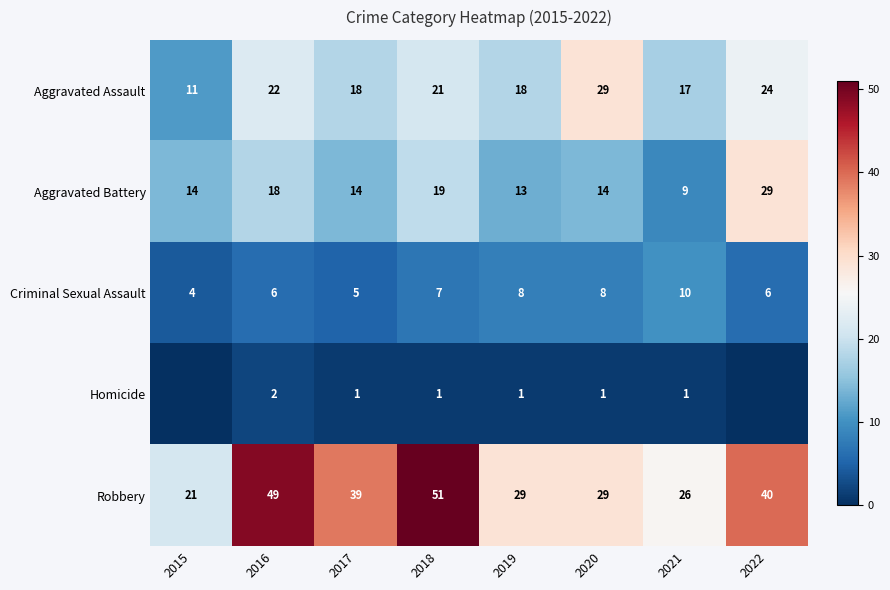

At which label is Robbery closest to 36?

2017